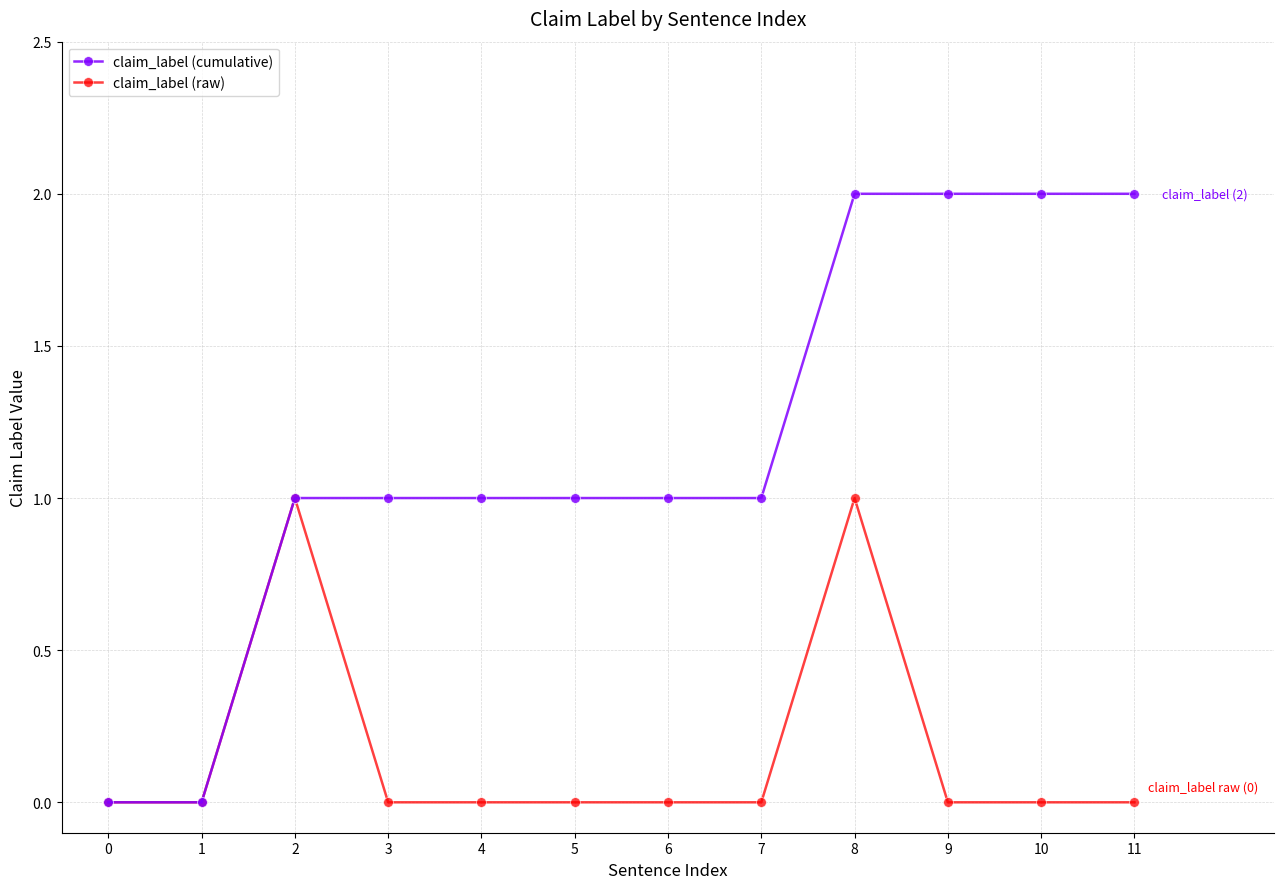

What is the sum of all claim_label (raw) values?

2